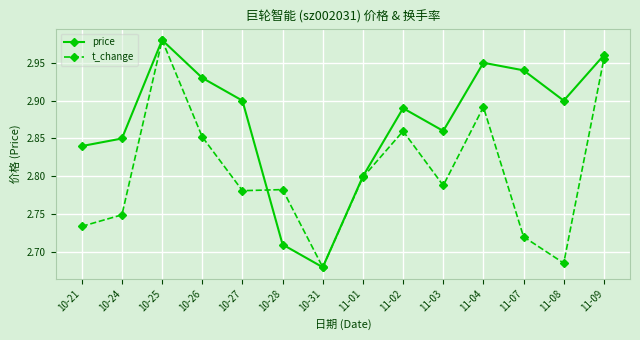

In t_change, how many points are higher than both neighbors (excluding endpoints)?

4